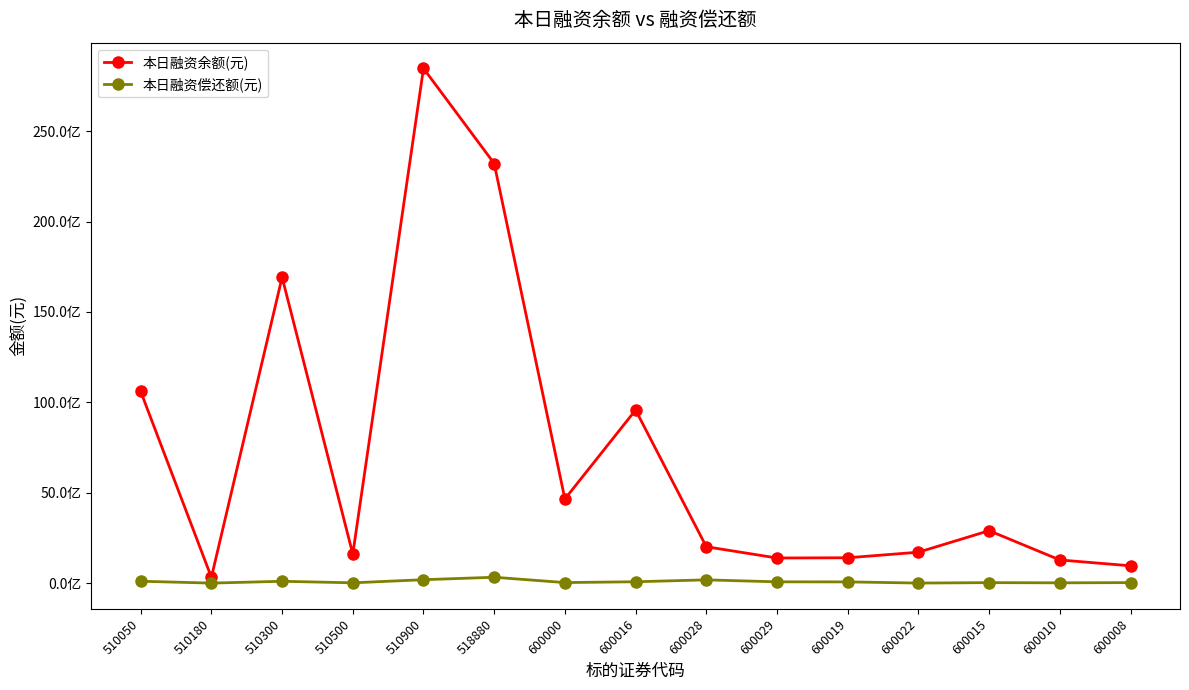

Which series has the largest range (max minus min)?

本日融资余额(元)